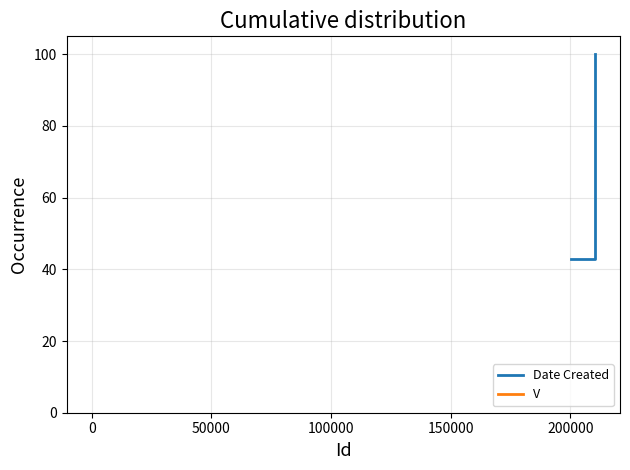

What is the sum of all values?

142.9